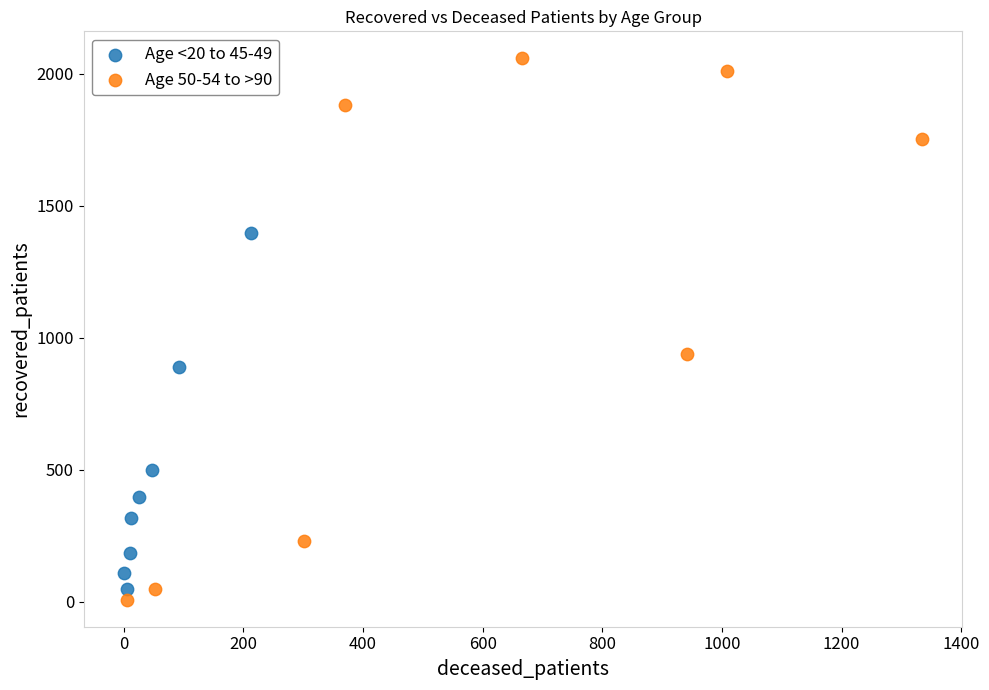

Which series has the largest Y range (max minus min)?

Age 50-54 to >90